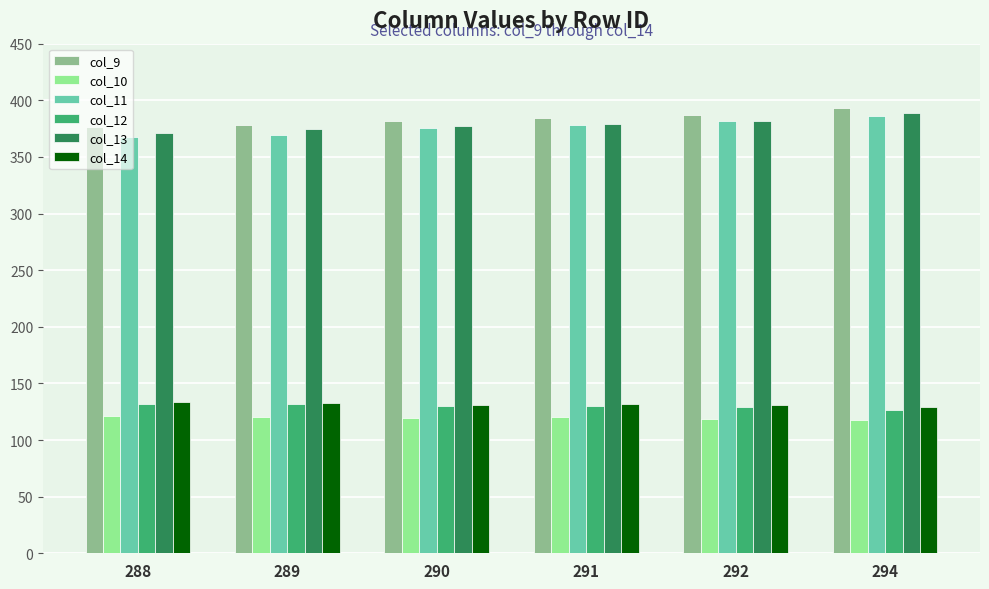

What is the value of the col_14 bar at the 4th from the left?

131.6